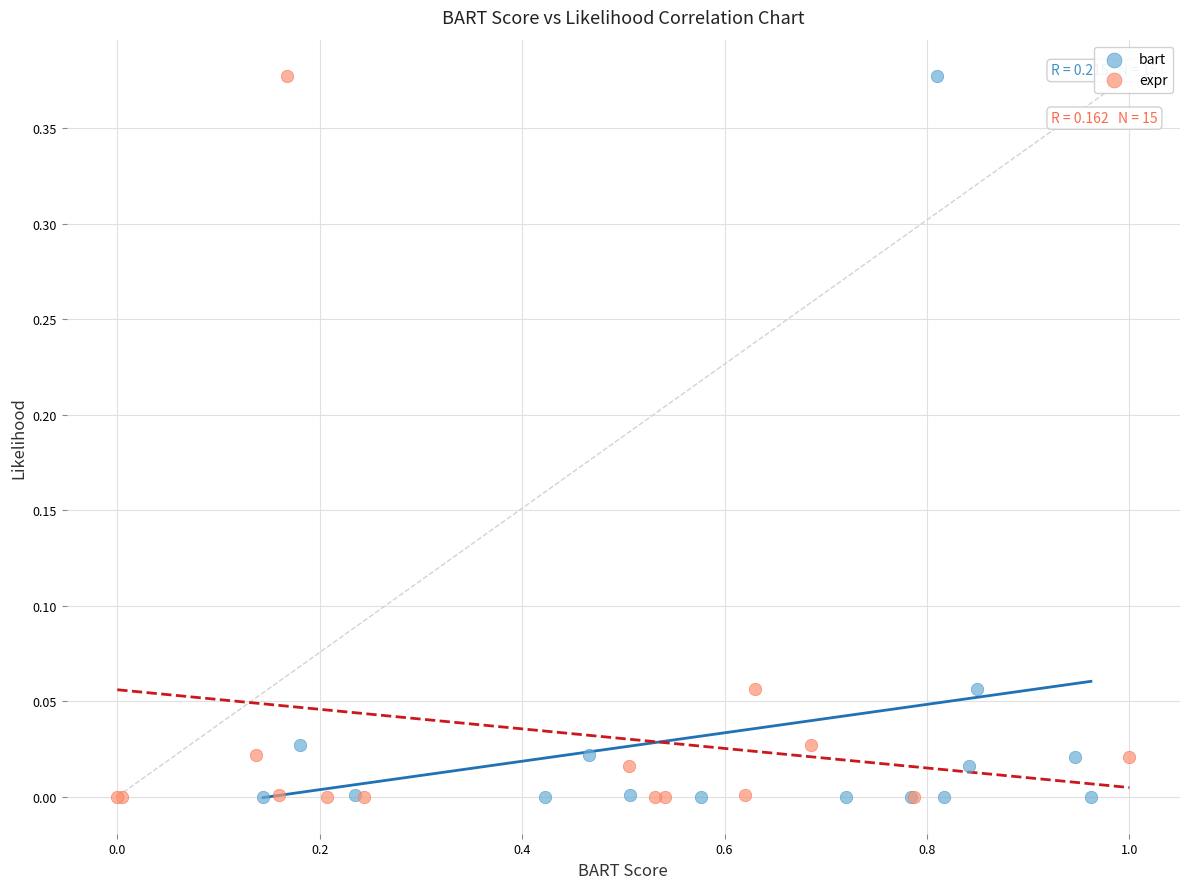

What are all the series names shown in the legend?

bart, expr